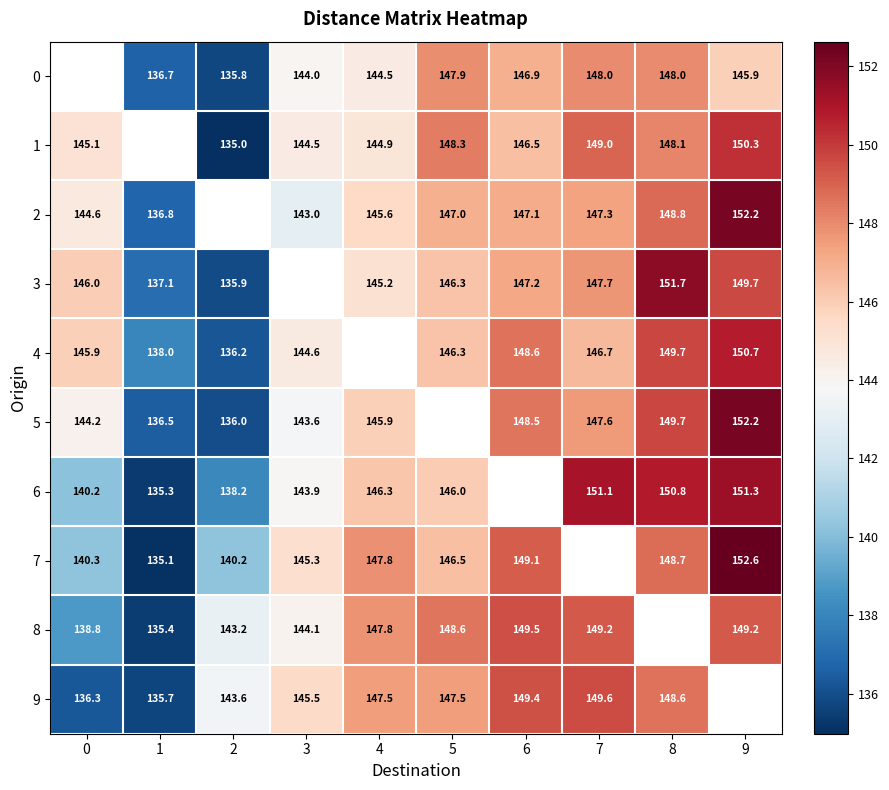

What is the difference between the 2 values at 4 and 1?

8.8